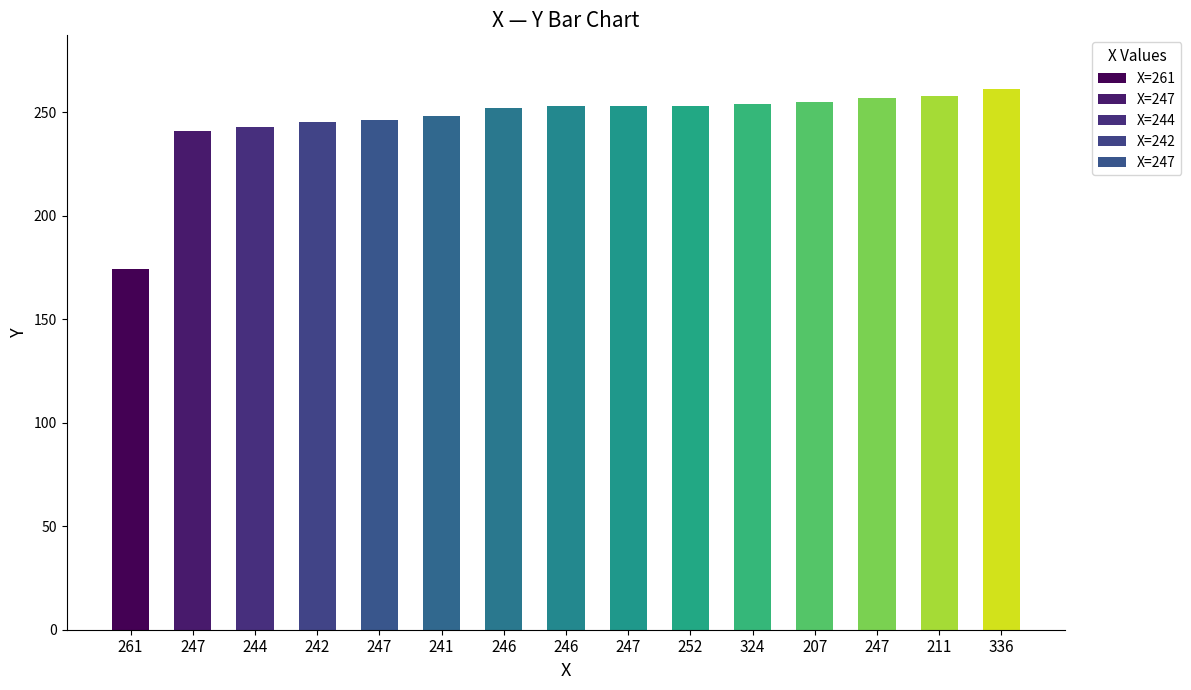

Count the number of data series in this chart.

1